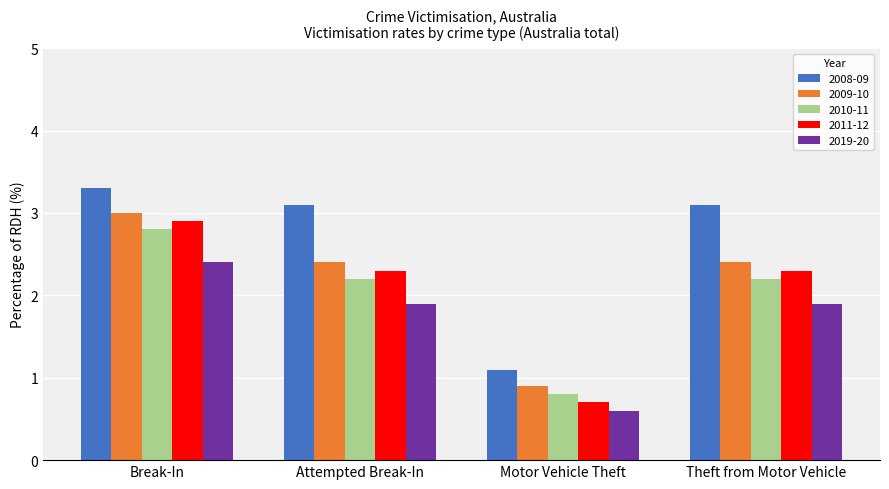

Between Attempted Break-In and Motor Vehicle Theft, which series saw the biggest shift?

2008-09